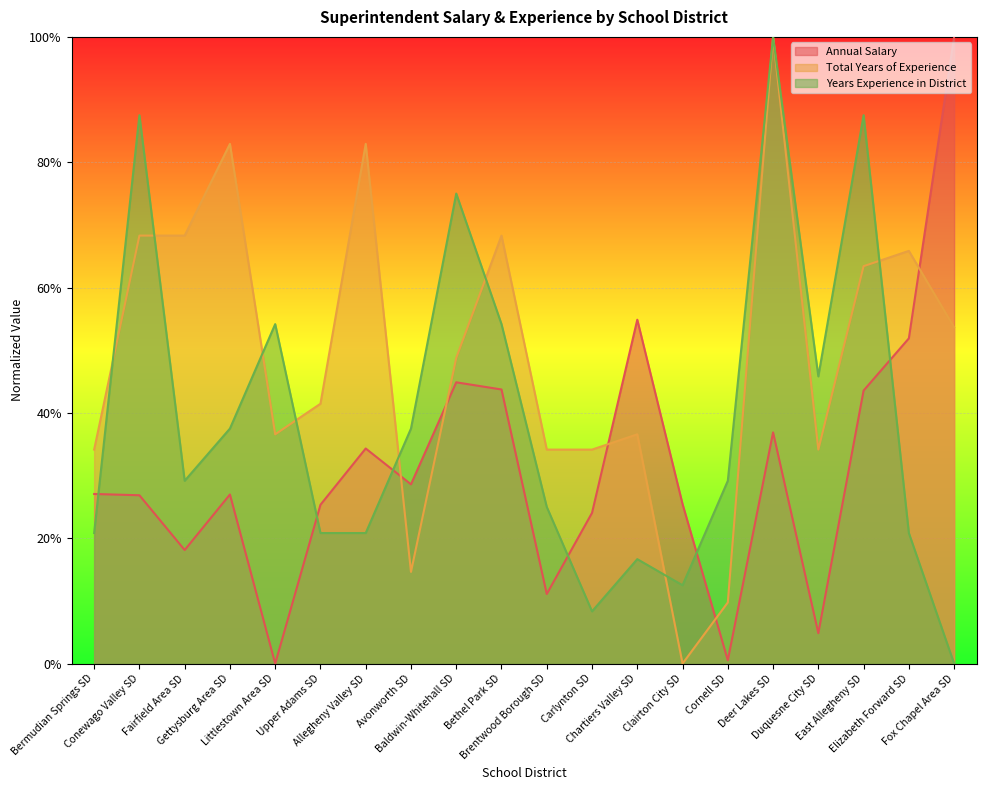

At which category does Years Experience in District reach its first local valley?

Fairfield Area SD